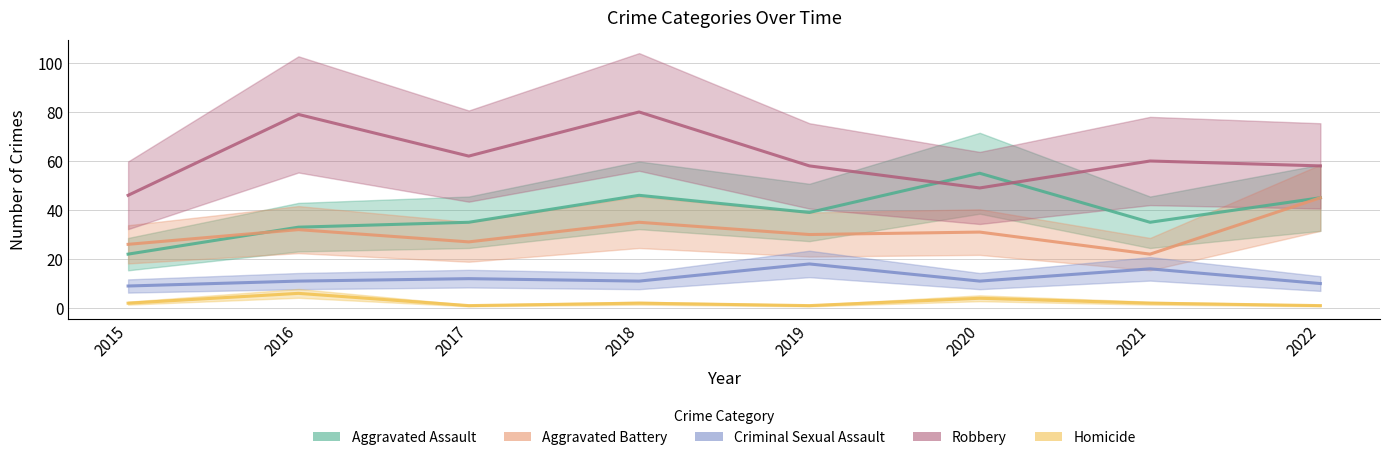

Does the chart display data point markers on the line(s)?

No